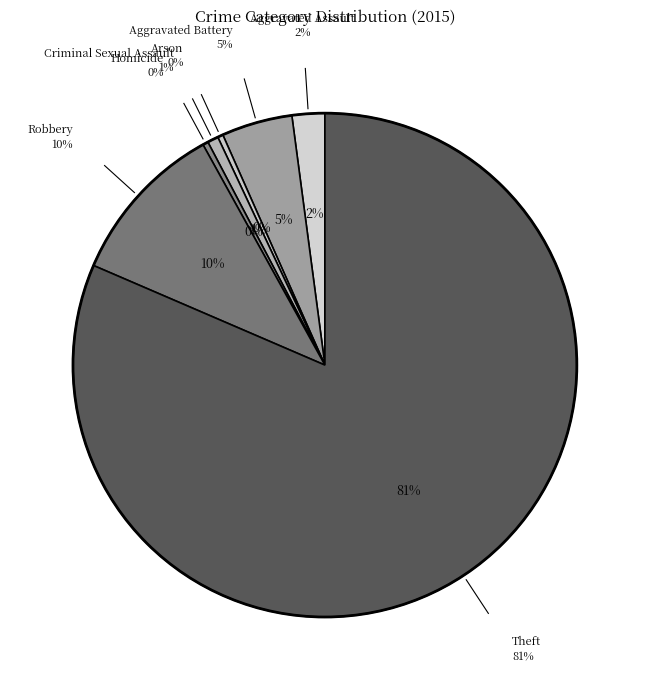

What portion of the pie excludes Homicide?

99.7%